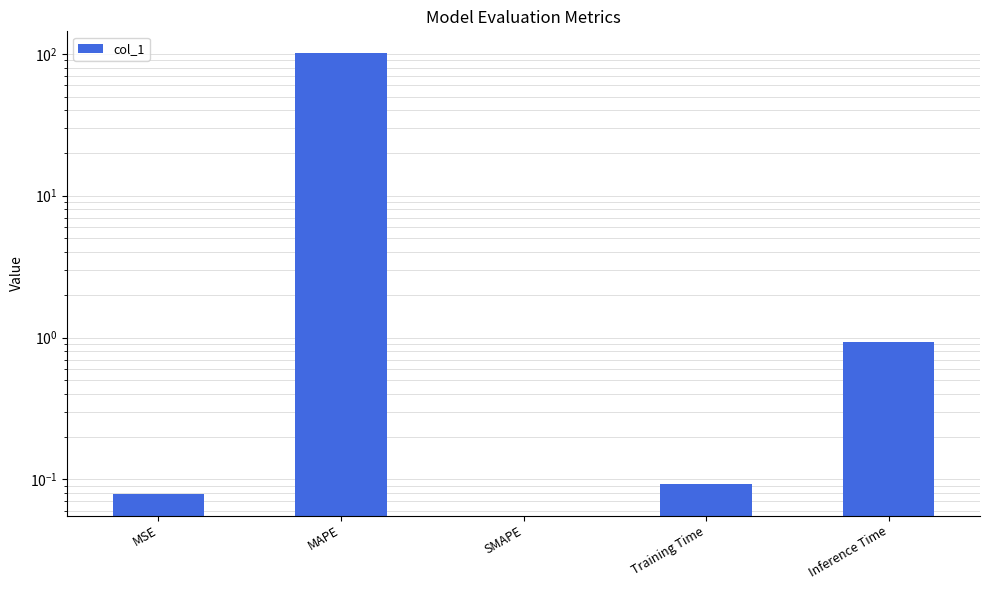

What is the label of the 5th bar from the left?

Inference Time